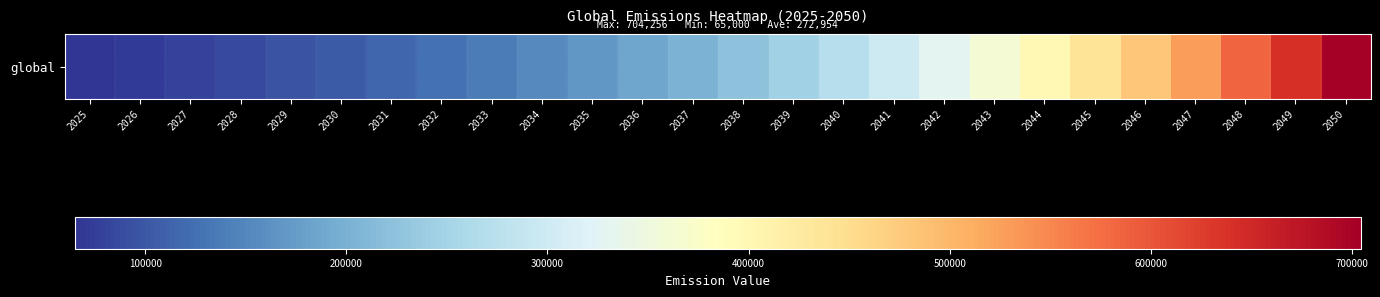

List the labels in order of value, largest first.

2050, 2049, 2048, 2047, 2046, 2045, 2044, 2043, 2042, 2041, 2040, 2039, 2038, 2037, 2036, 2035, 2034, 2033, 2032, 2031, 2030, 2029, 2028, 2027, 2026, 2025